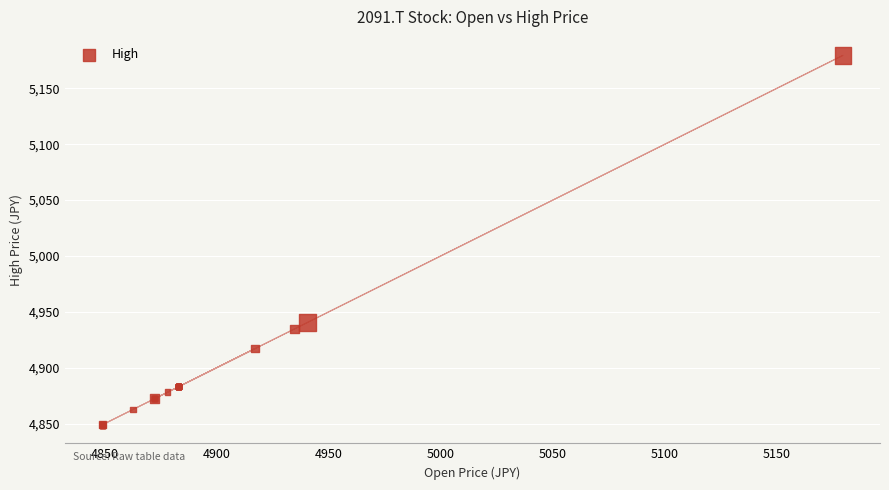

What Y value in the scatter plot is closest to 5014?

4940.5